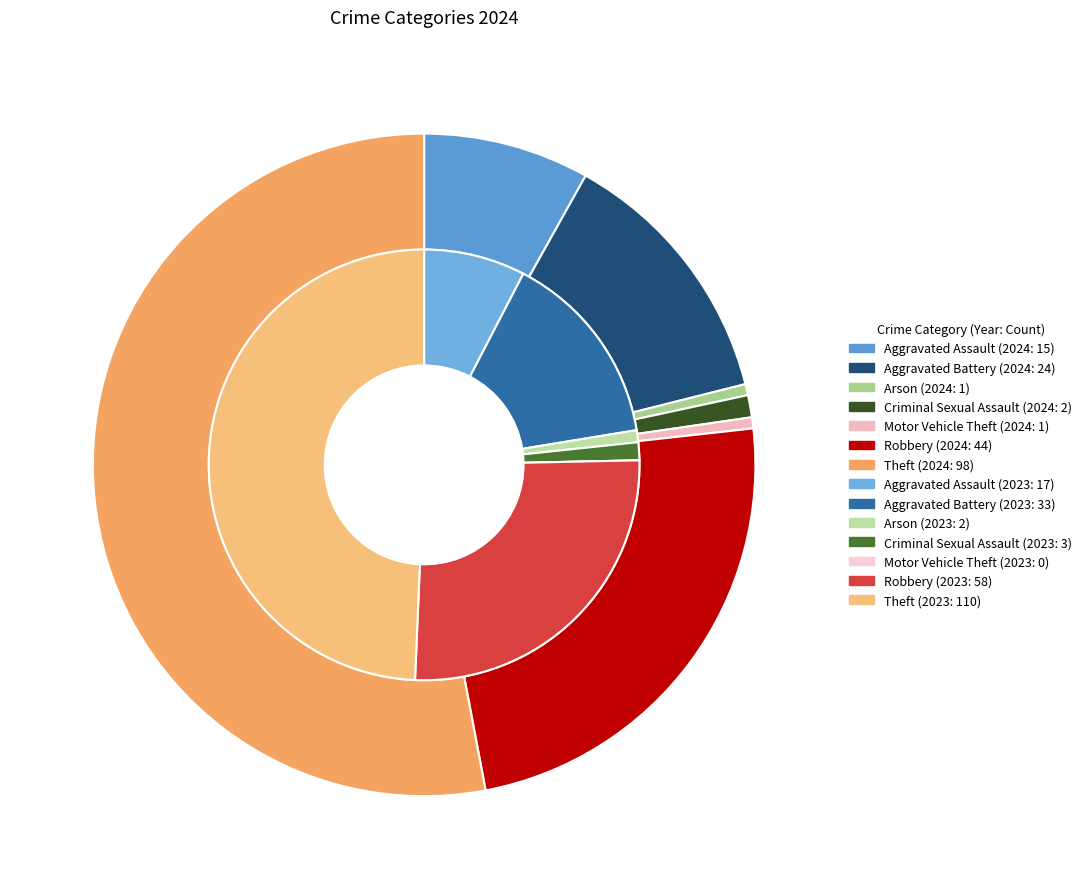

To the nearest percent, what percentage of the pie is 3?

1%